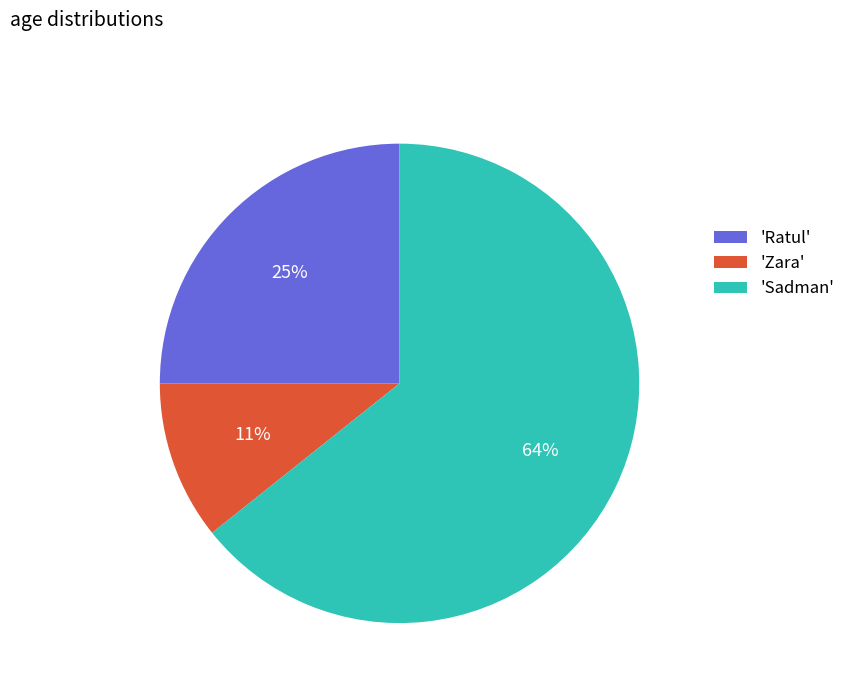

To the nearest percent, what is the combined percentage of 'Ratul' and 'Zara'?

36%